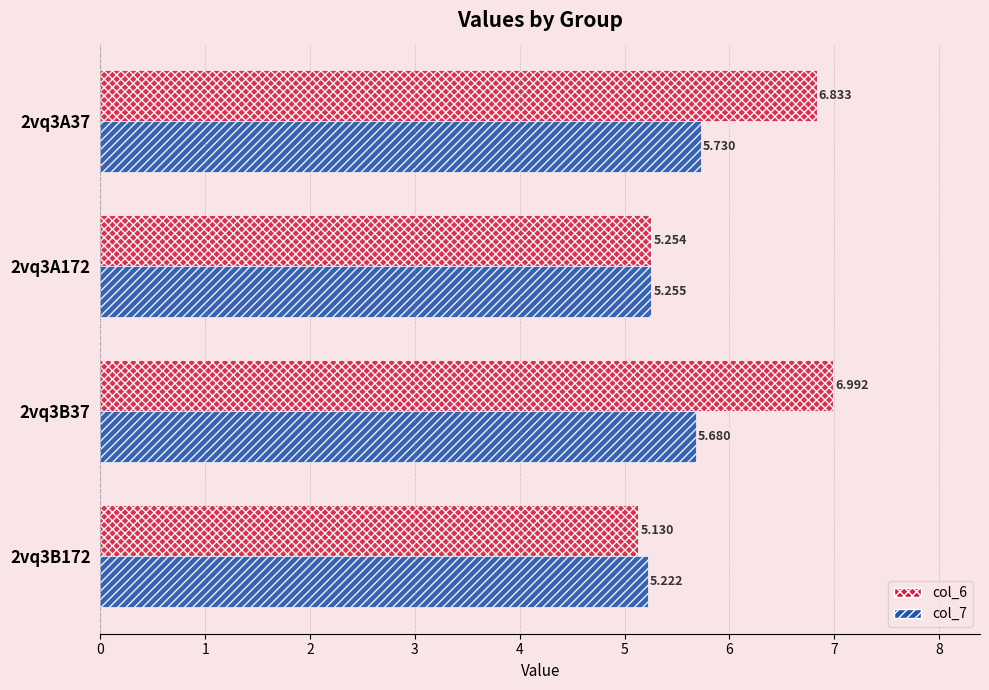

Rank the series by their average value, from lowest to highest.

col_7, col_6